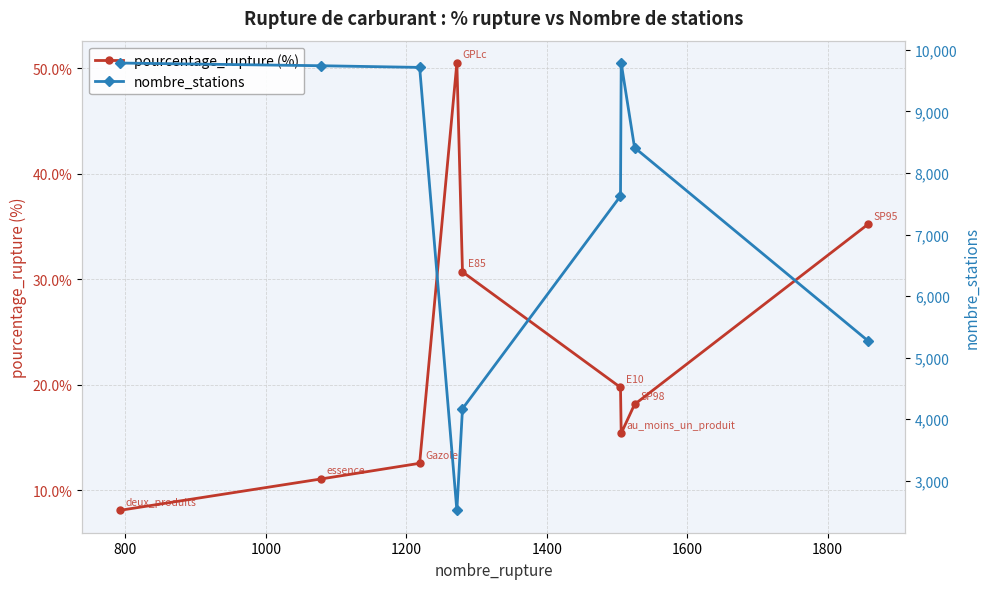

Is this an area chart (filled region under the line)?

No